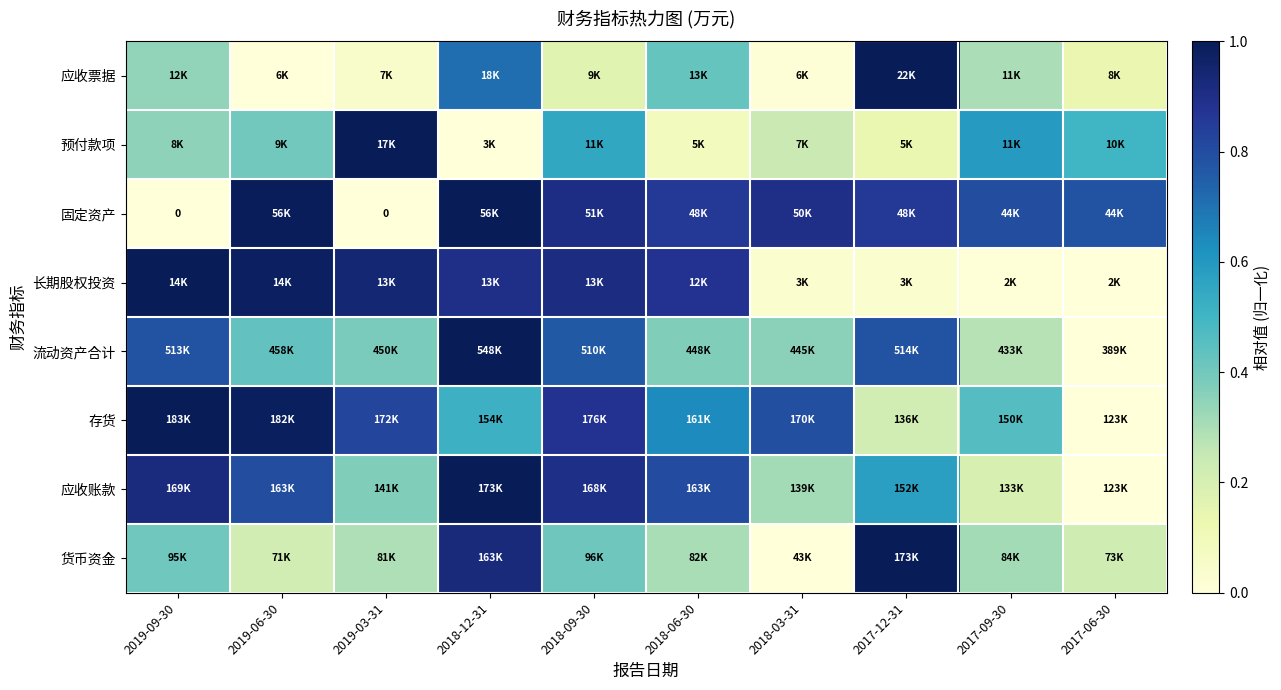

At how many categories does at least one series exceed 0?

10